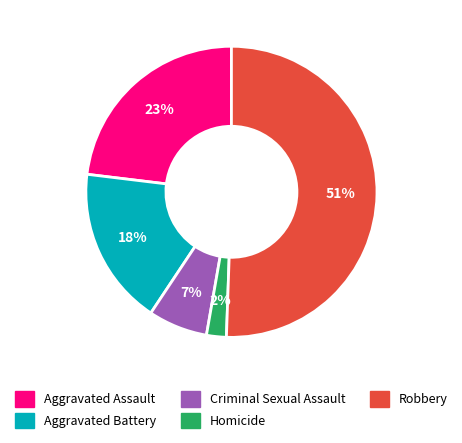

Which has a higher value, Criminal Sexual Assault or Robbery?

Robbery